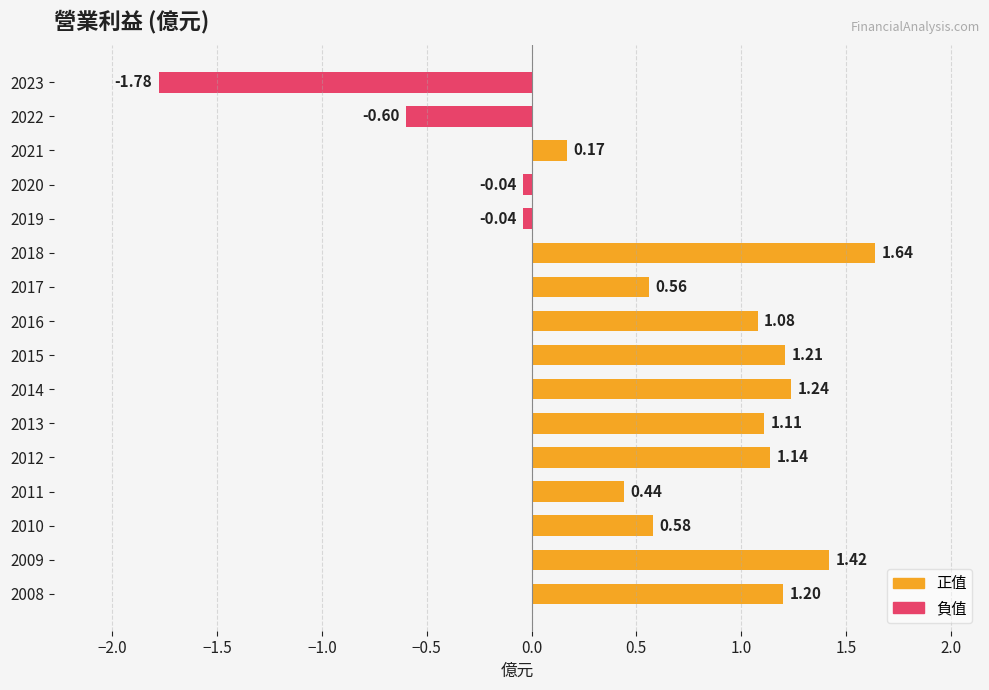

What is the difference between the maximum and minimum values?

3.4